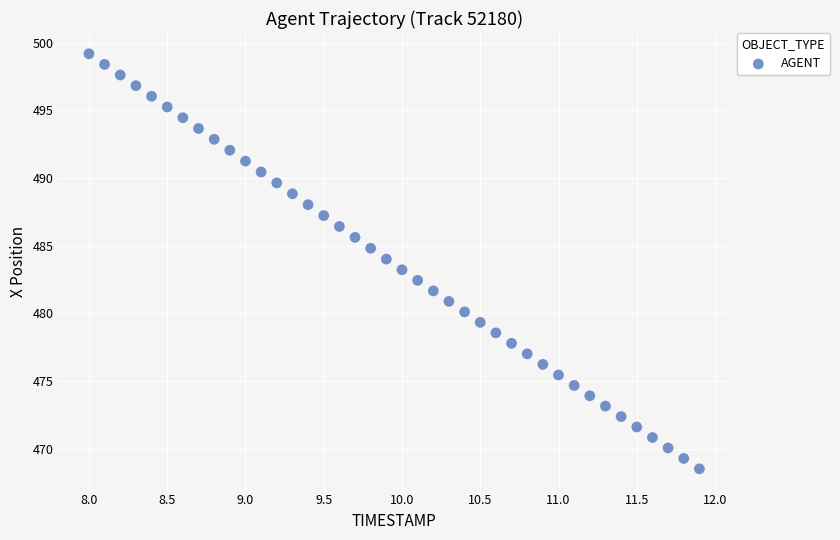

What is the range of X values (max minus min)?

3.9